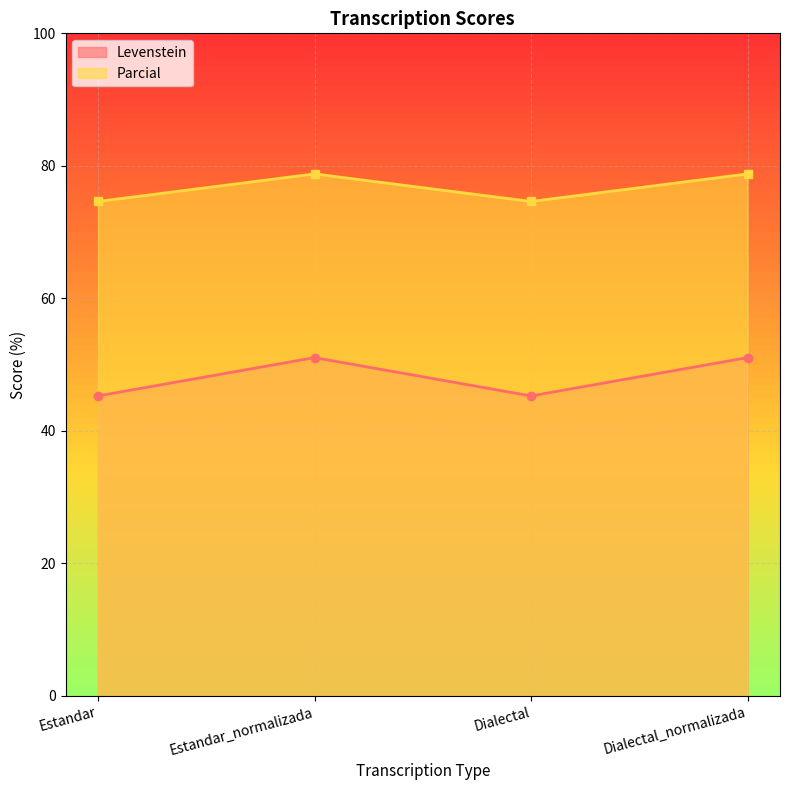

What is the sum of the Levenstein values at Estandar_normalizada and Estandar?

96.3